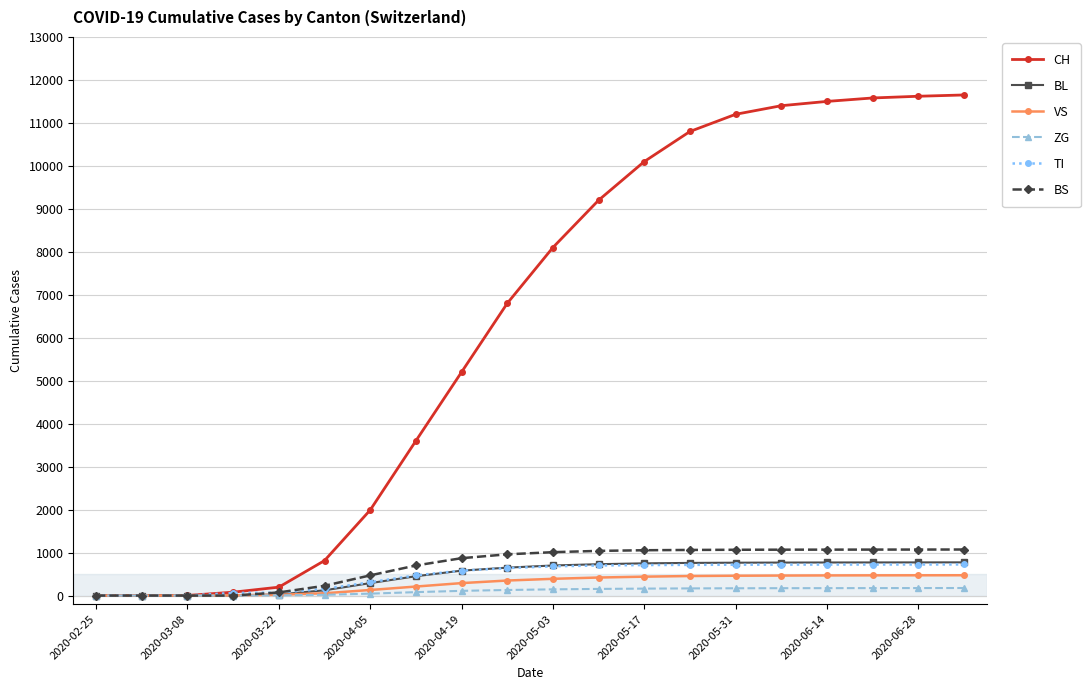

What is the greatest value displayed?

11650